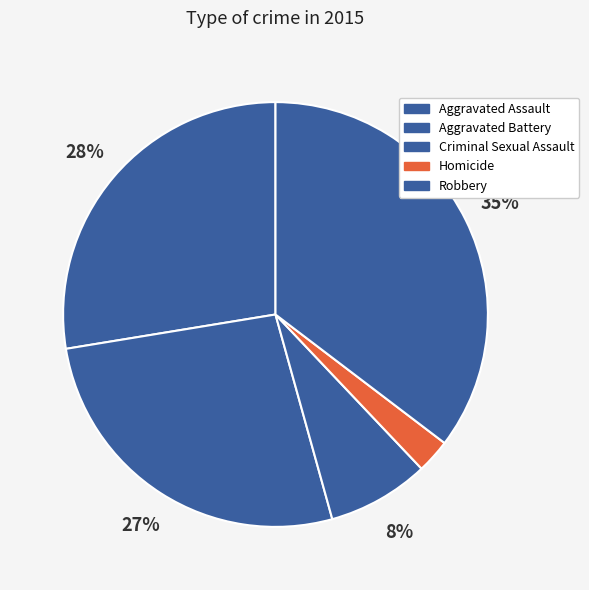

Is there any slice that represents more than half of the pie?

No